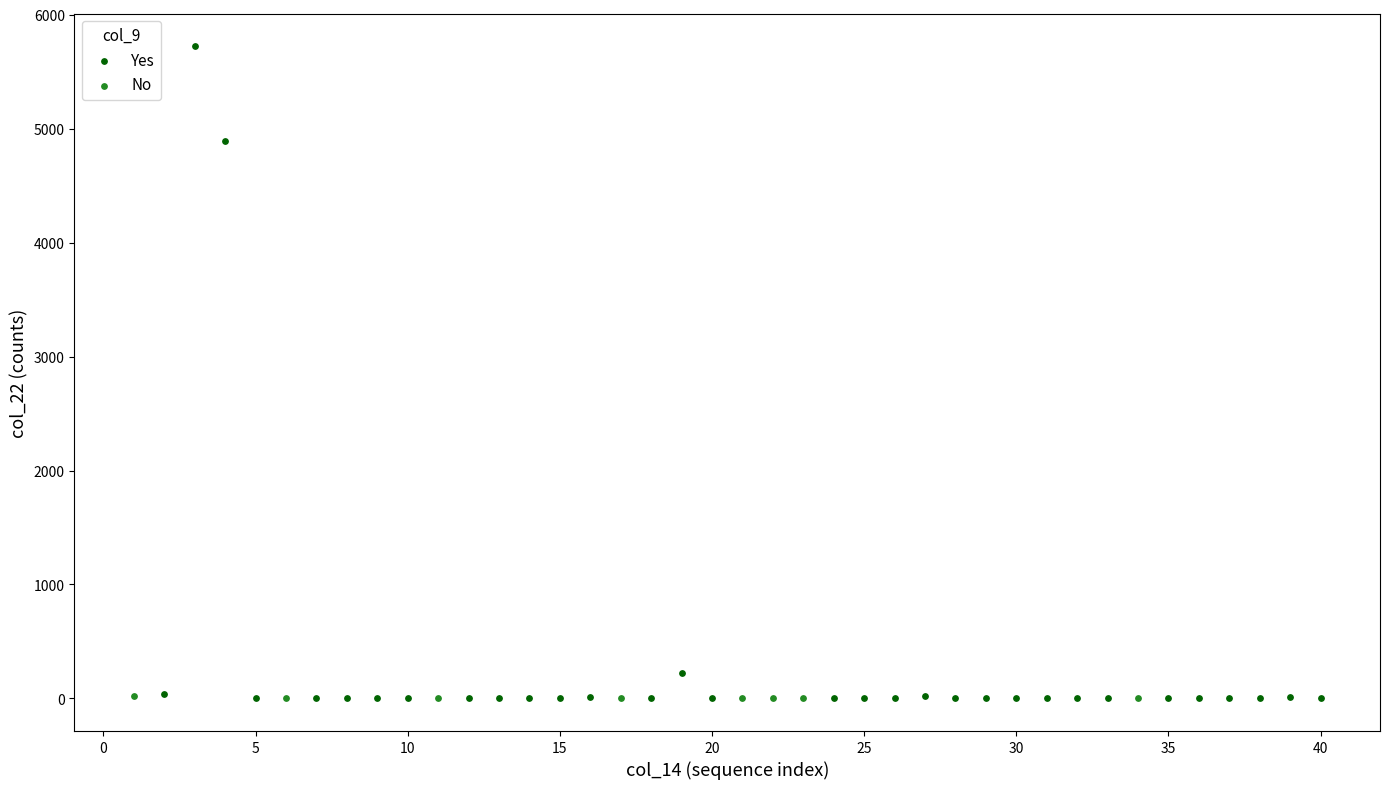

Which series contains the highest Y value?

Yes